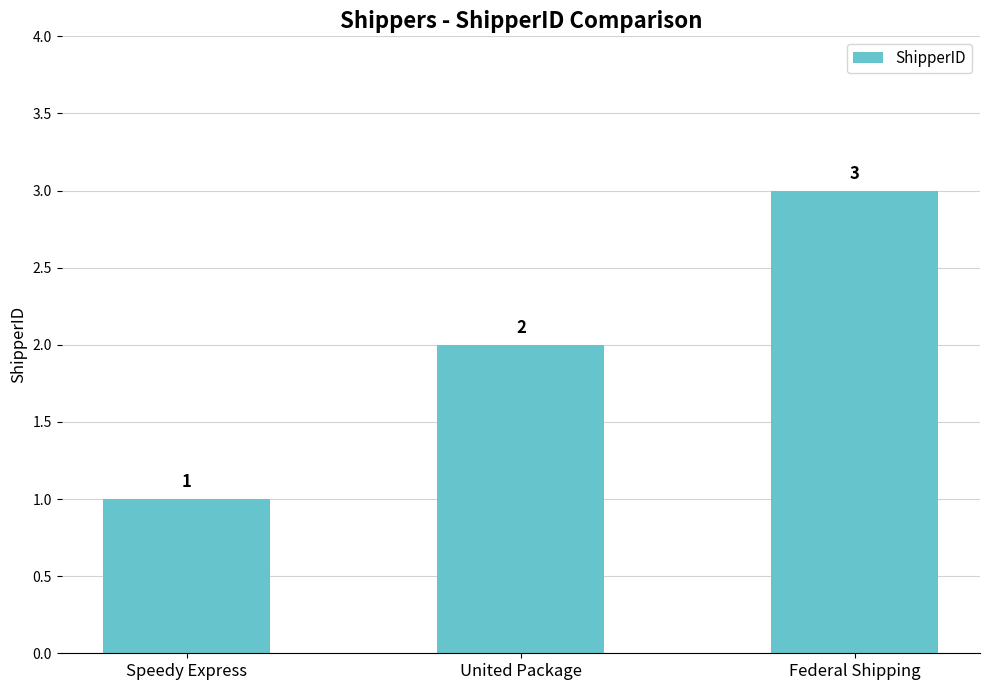

True or false: the data shows 2 at Speedy Express.

False